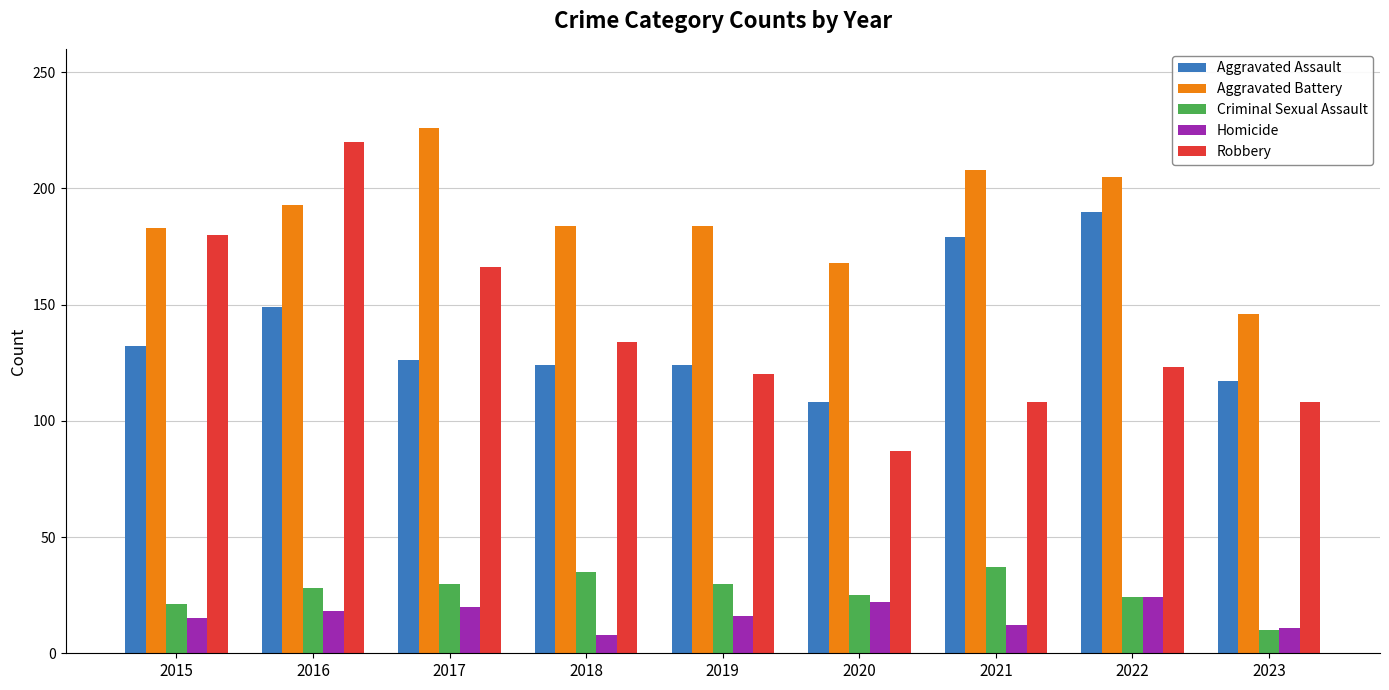

What is the difference between the highest and lowest values at 2015?

168